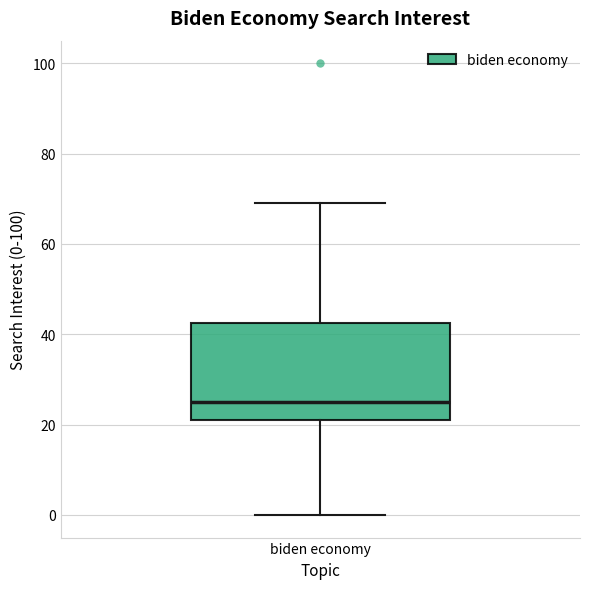

Read this box plot against the y-axis: the position of the median line, the range covered by the box, and the ends of both whiskers. The values are not printed on the chart, so give them approximately, as read against the axis.

median 26, box 22 to 42, whiskers 0 to 70